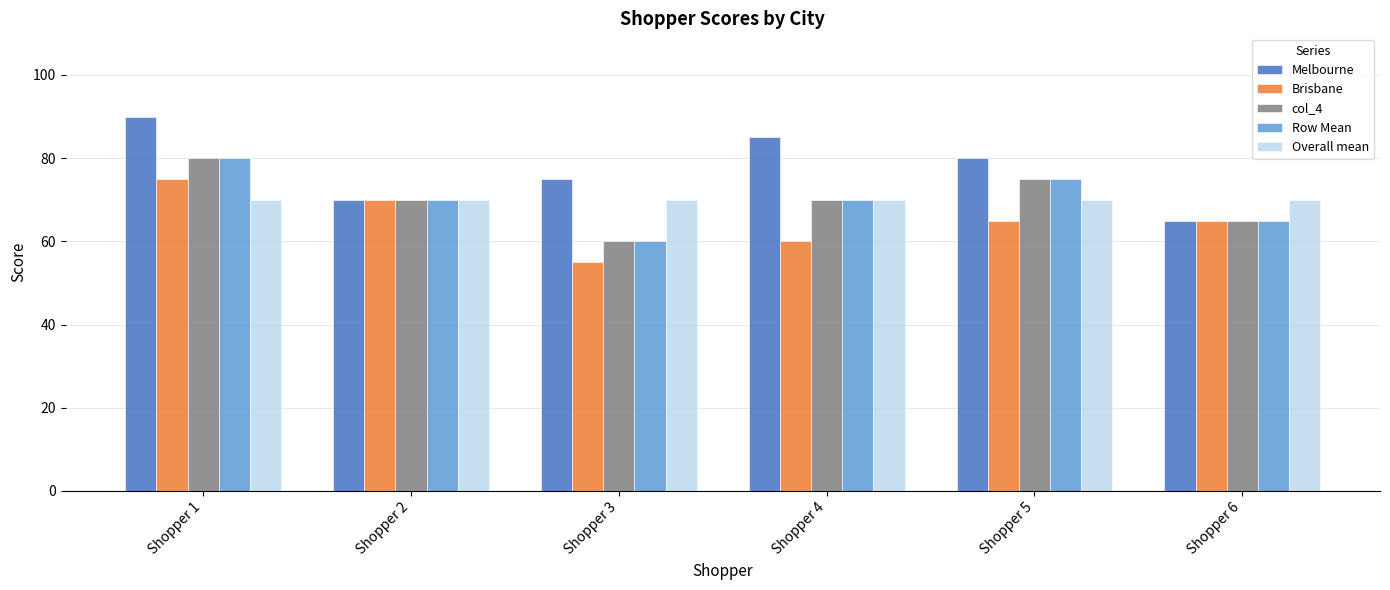

At which category is the sum across all series the highest?

Shopper 1